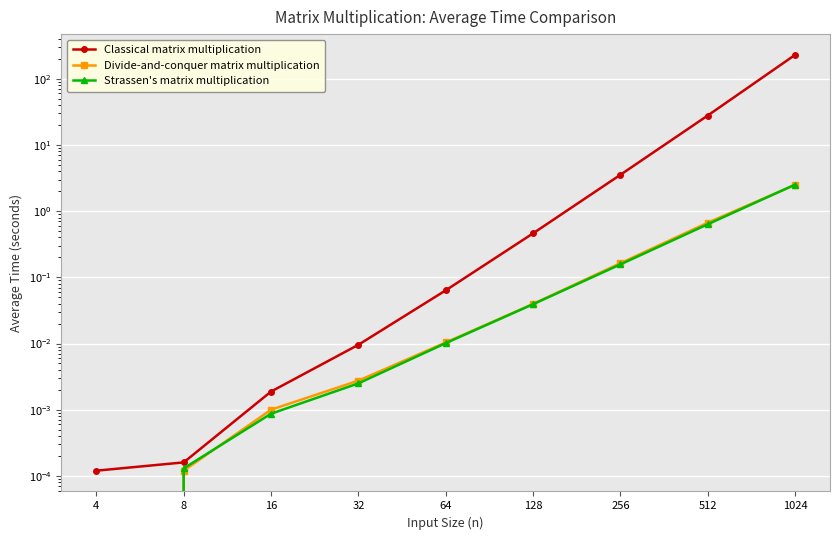

After their last crossing, which series has the higher values: Strassen's matrix multiplication or Divide-and-conquer matrix multiplication?

Strassen's matrix multiplication